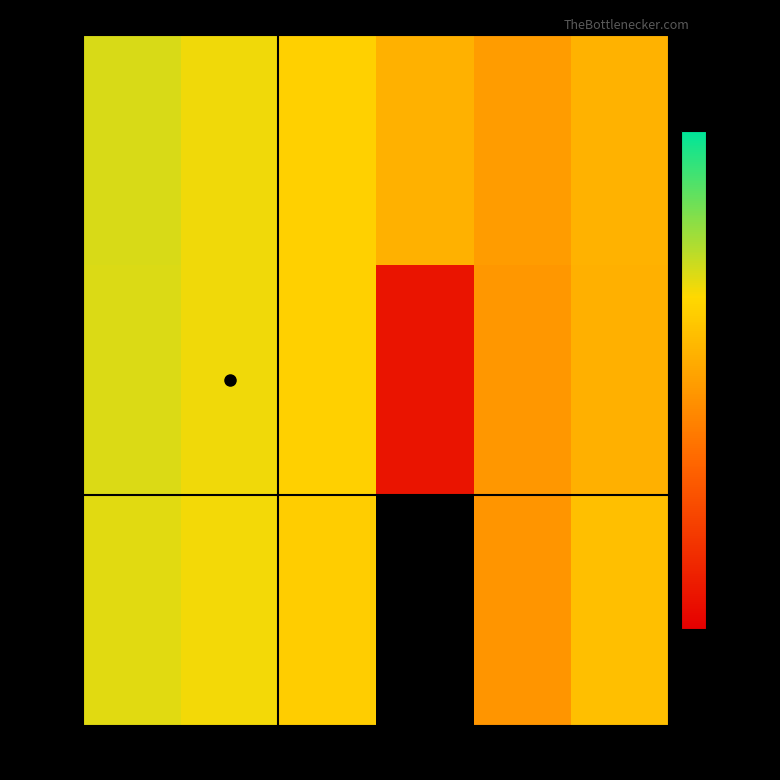

At which label does f05_03 first exceed 0?

cx2